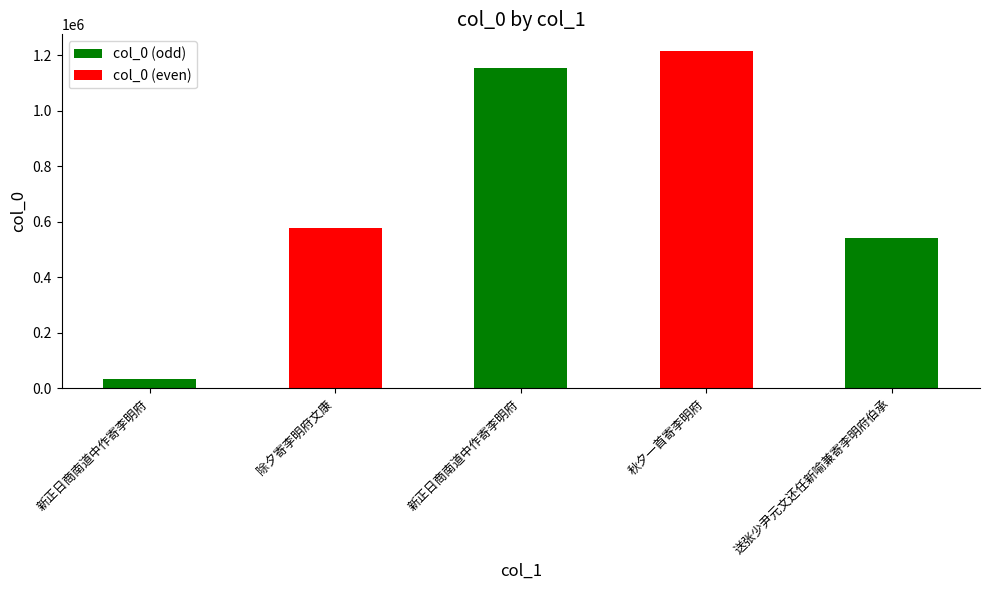

True or false: the data shows 2013142 at 秋夕一首寄李明府.

False